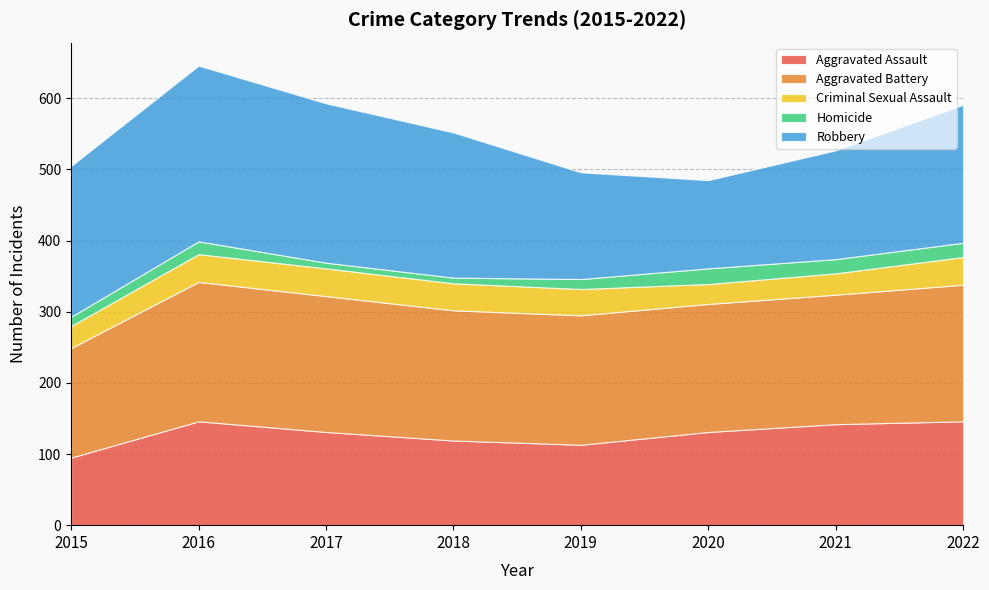

Reading left to right, extract all data points from this chart.

Aggravated Assault: 2015=95	2016=146	2017=131	2018=119	2019=113	2020=131	2021=142	2022=146
Aggravated Battery: 2015=154	2016=196	2017=191	2018=183	2019=182	2020=180	2021=182	2022=192
Criminal Sexual Assault: 2015=31	2016=39	2017=39	2018=38	2019=37	2020=28	2021=30	2022=39
Homicide: 2015=13	2016=18	2017=8	2018=8	2019=14	2020=22	2021=20	2022=20
Robbery: 2015=212	2016=247	2017=224	2018=204	2019=150	2020=124	2021=153	2022=194